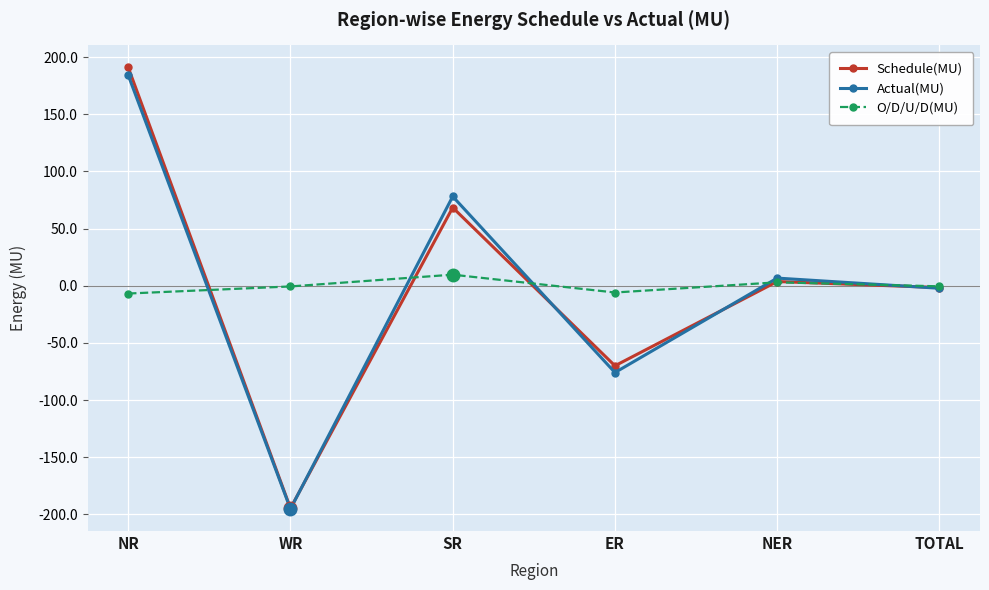

List the series in order of their overall mean, highest first.

O/D/U/D(MU), Schedule(MU), Actual(MU)